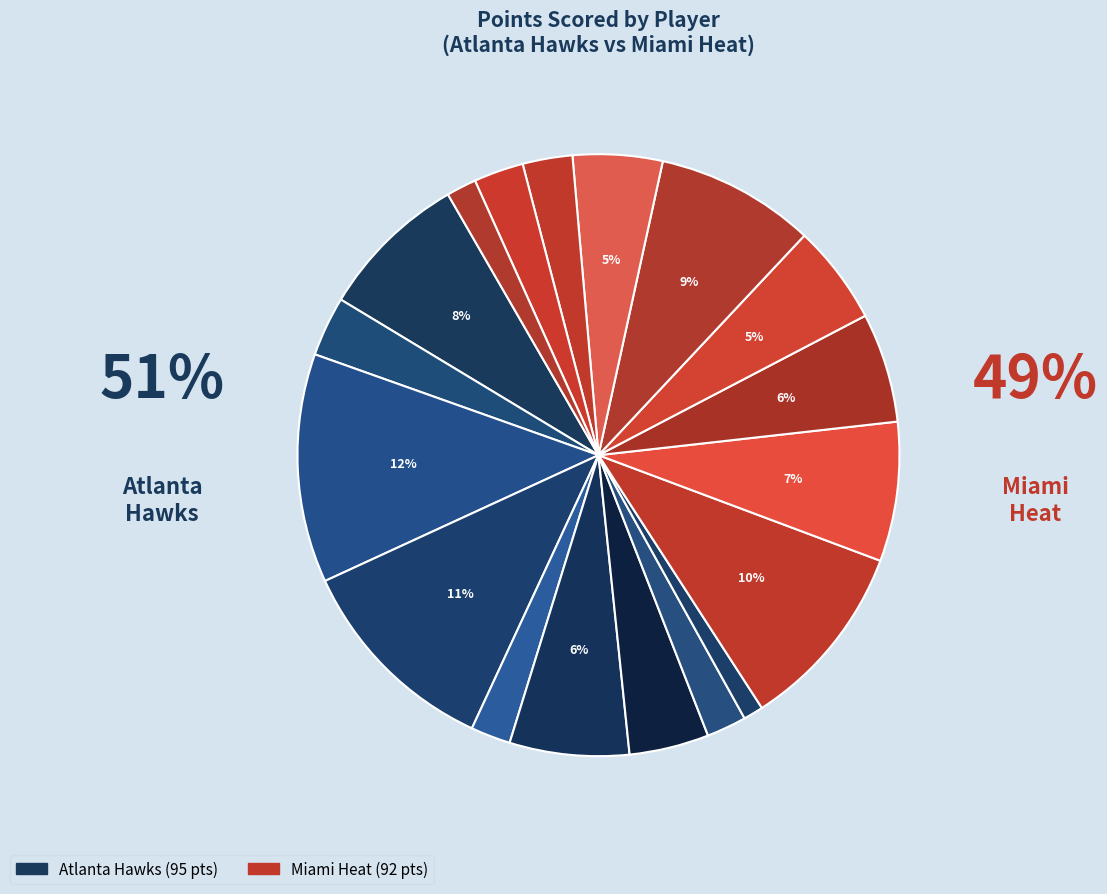

To the nearest percent, what is the difference between the largest and smallest slice percentages?

11%